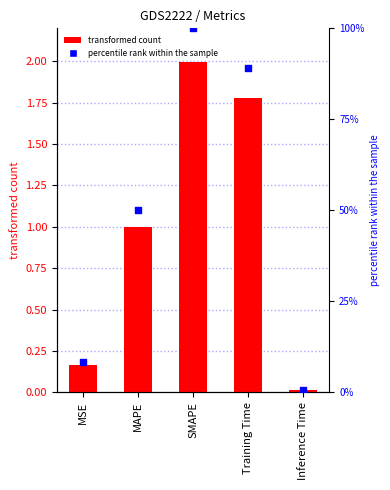

Which series has the largest Y range (max minus min)?

percentile rank within the sample